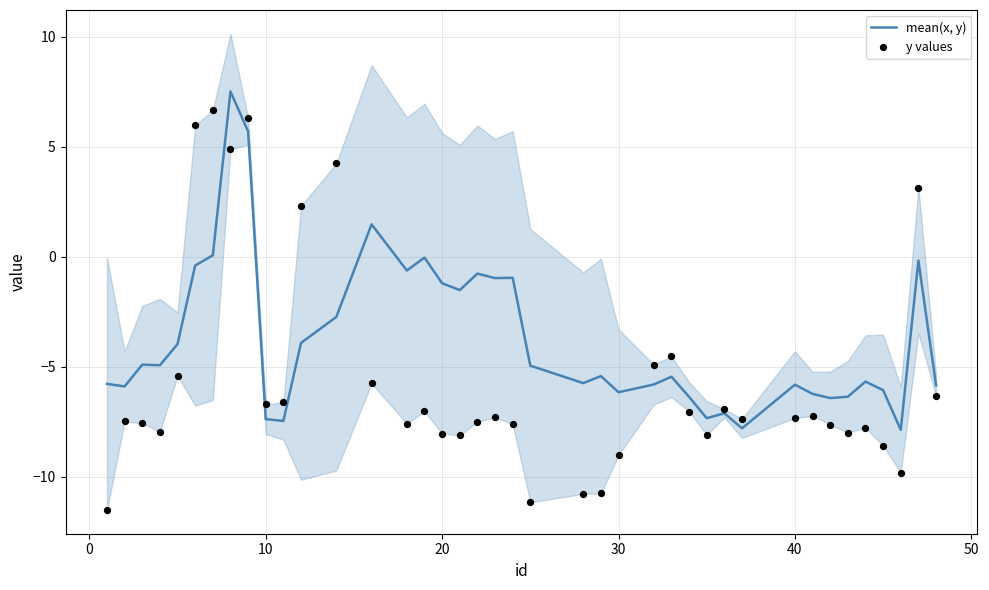

At how many categories does at least one series exceed -6?

28